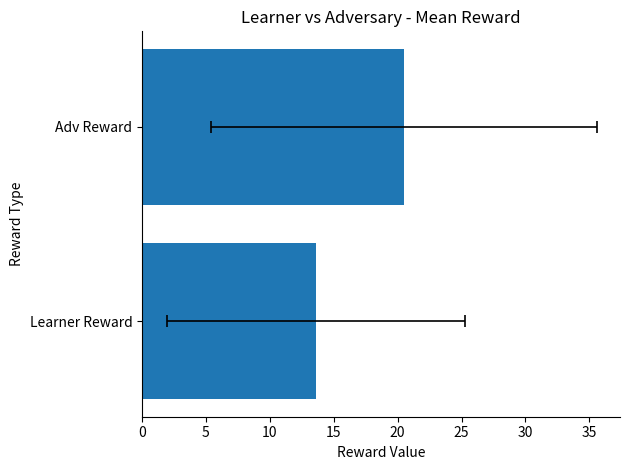

What is the difference between the values at Learner Reward and Adv Reward?

6.9